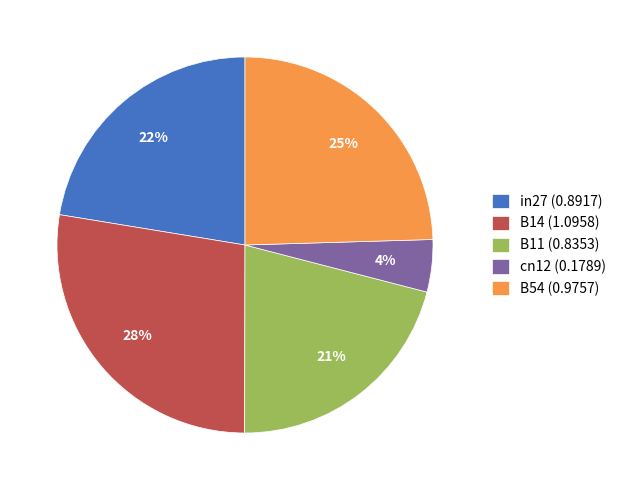

Rank the categories by value from highest to lowest.

B14, B54, in27, B11, cn12